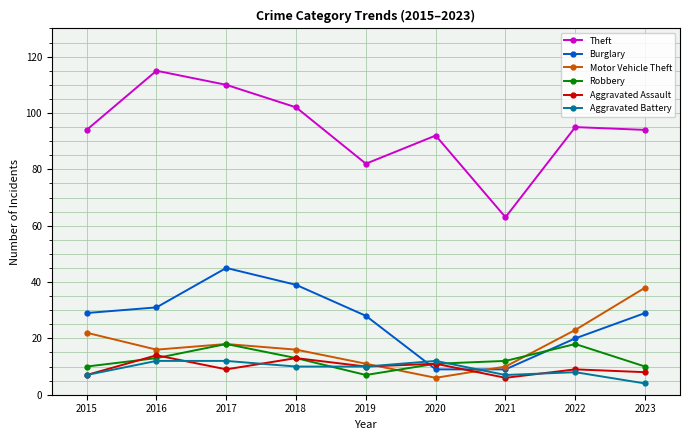

What are all the series names shown in the legend?

Theft, Burglary, Motor Vehicle Theft, Robbery, Aggravated Assault, Aggravated Battery